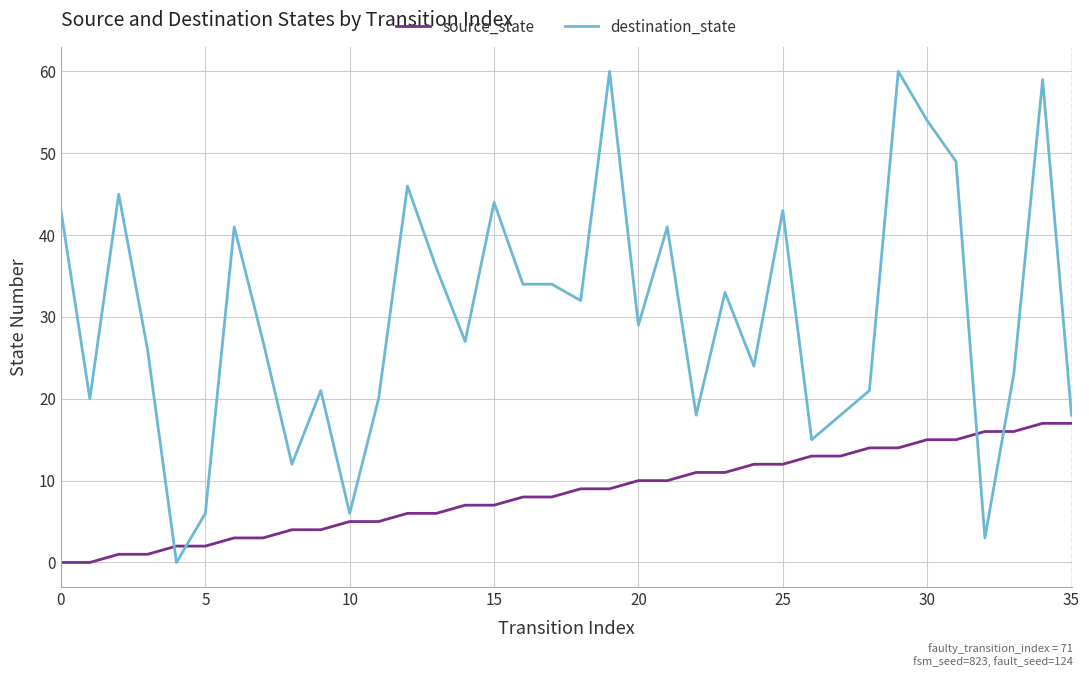

True or false: source_state and destination_state intersect in this chart.

True